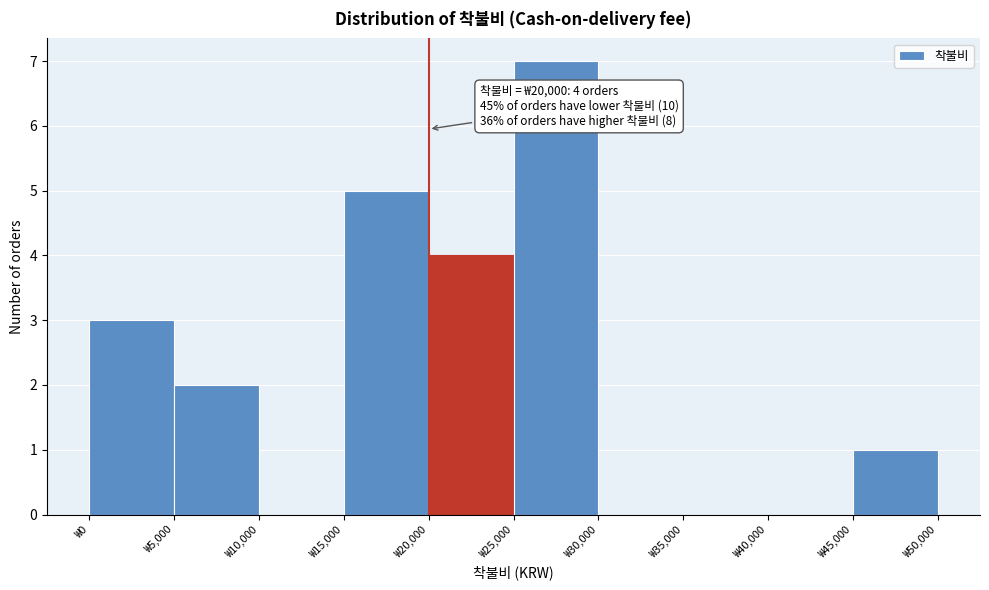

Which range on the x-axis has the tallest bar?

25000 to 30000